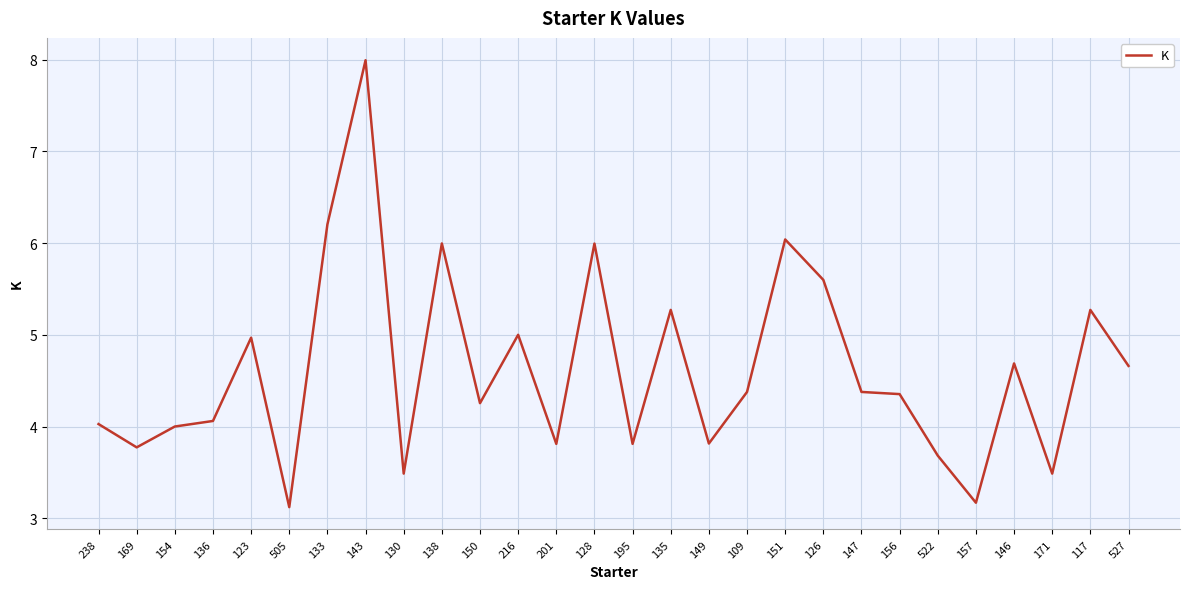

Which has a higher value, 149 or 171?

149